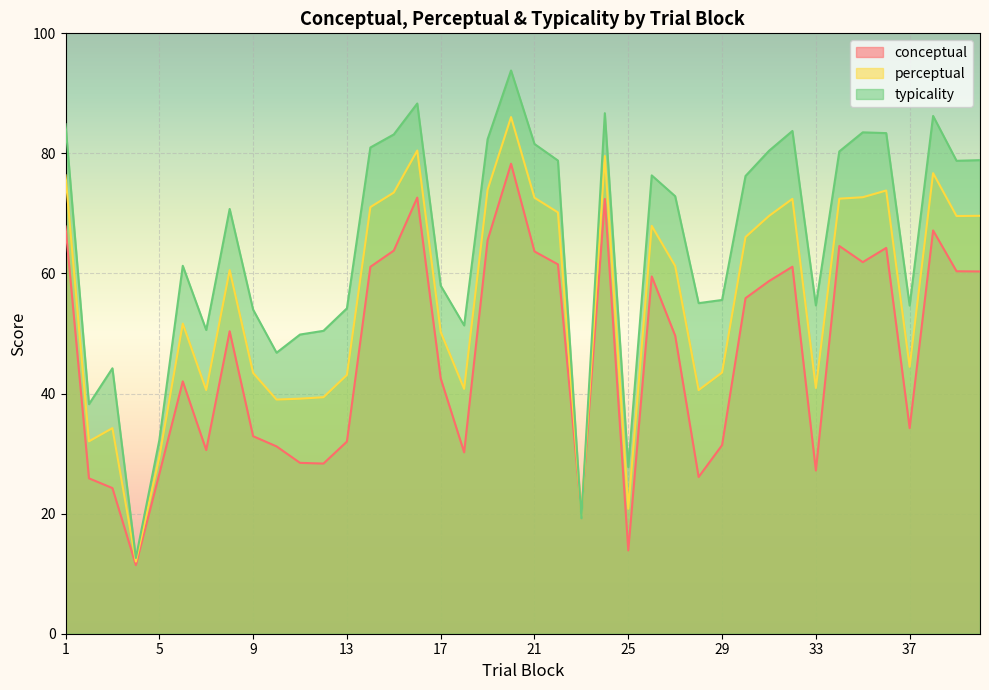

True or false: typicality and perceptual cross at least once.

True